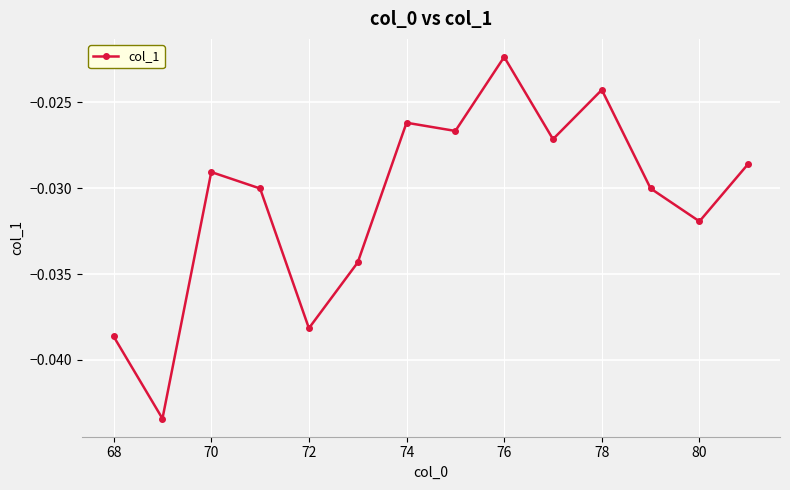

True or false: the data has more than 0 interior local peaks.

True